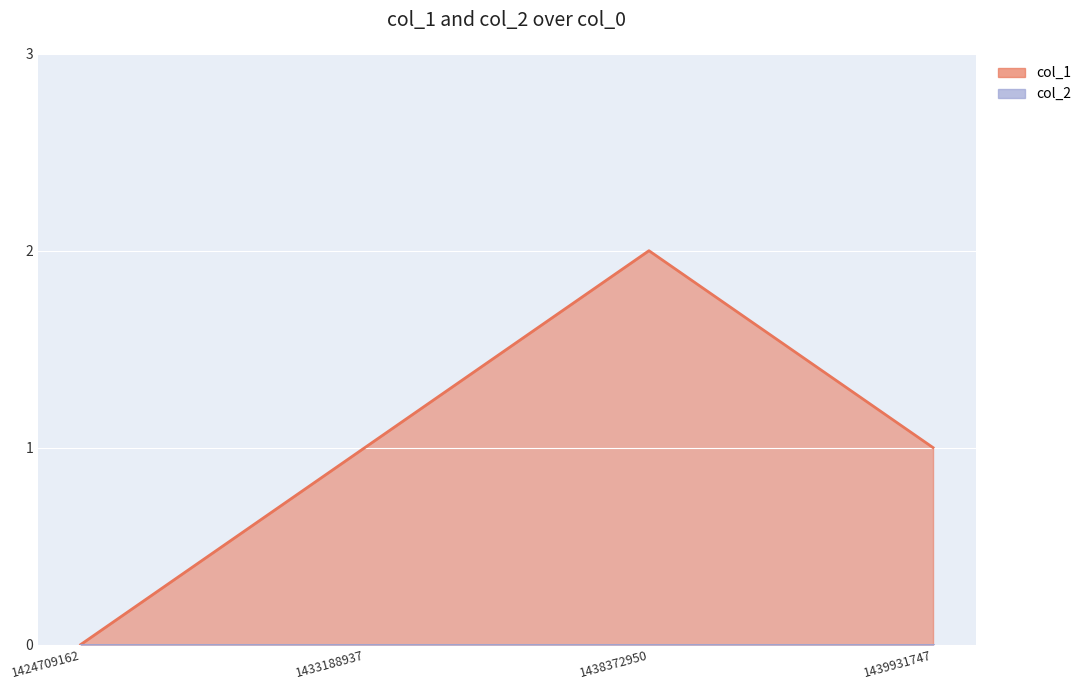

Where is the data nearest to the value 1?

1433188937